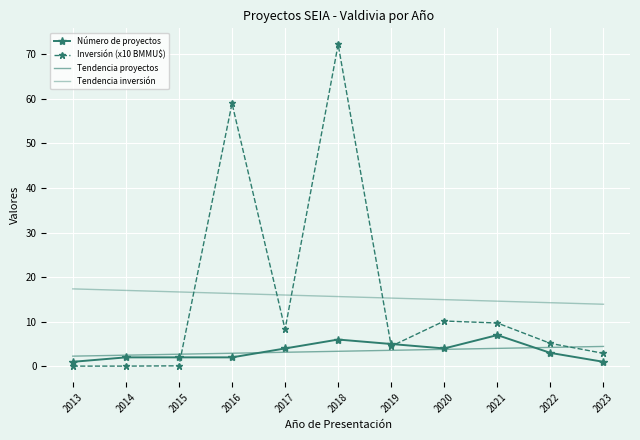

At which category does Inversión (x10 BMMU$) reach its first local valley?

2017